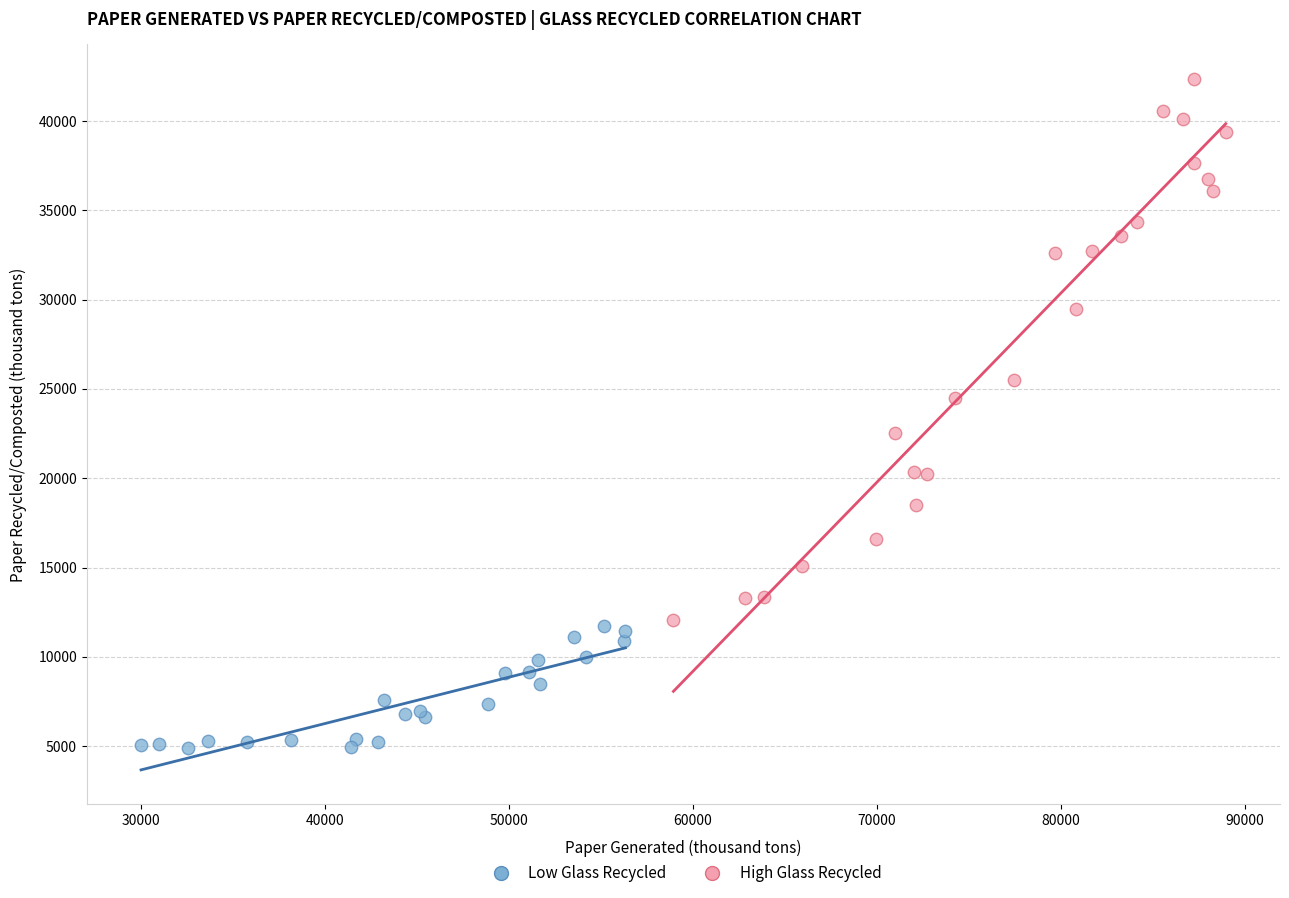

Which series contains the highest Y value?

High Glass Recycled